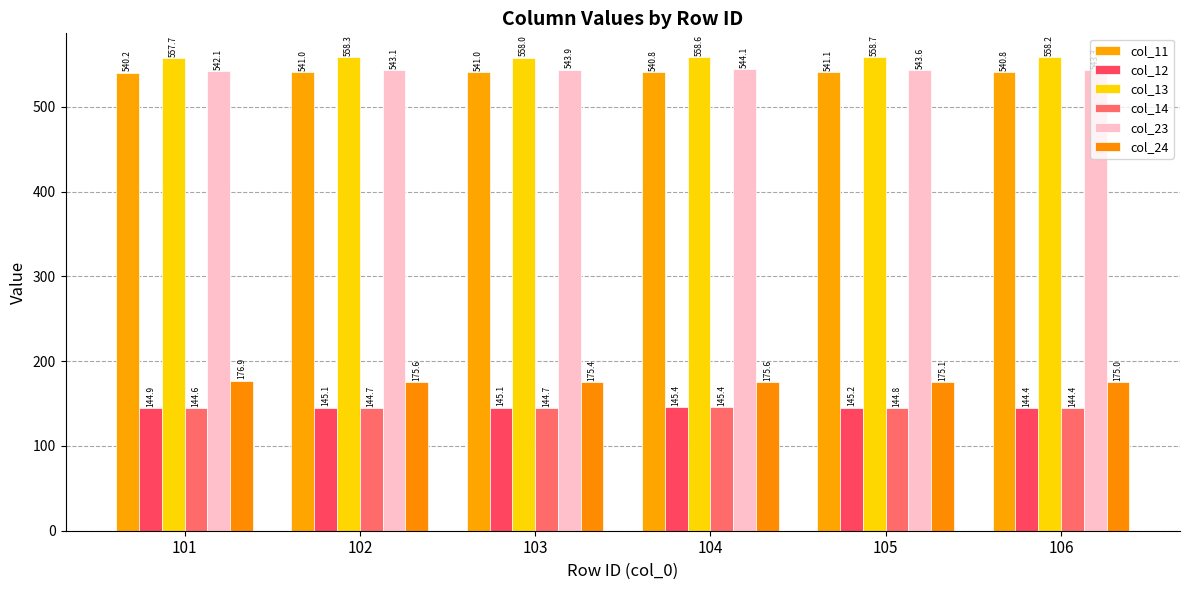

What are all the series names shown in the legend?

col_11, col_12, col_13, col_14, col_23, col_24